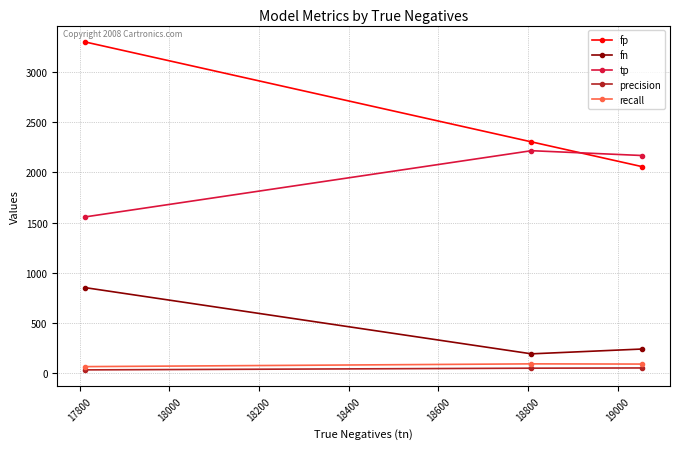

What is the difference between the maximum and minimum values in the tp series?

660.0